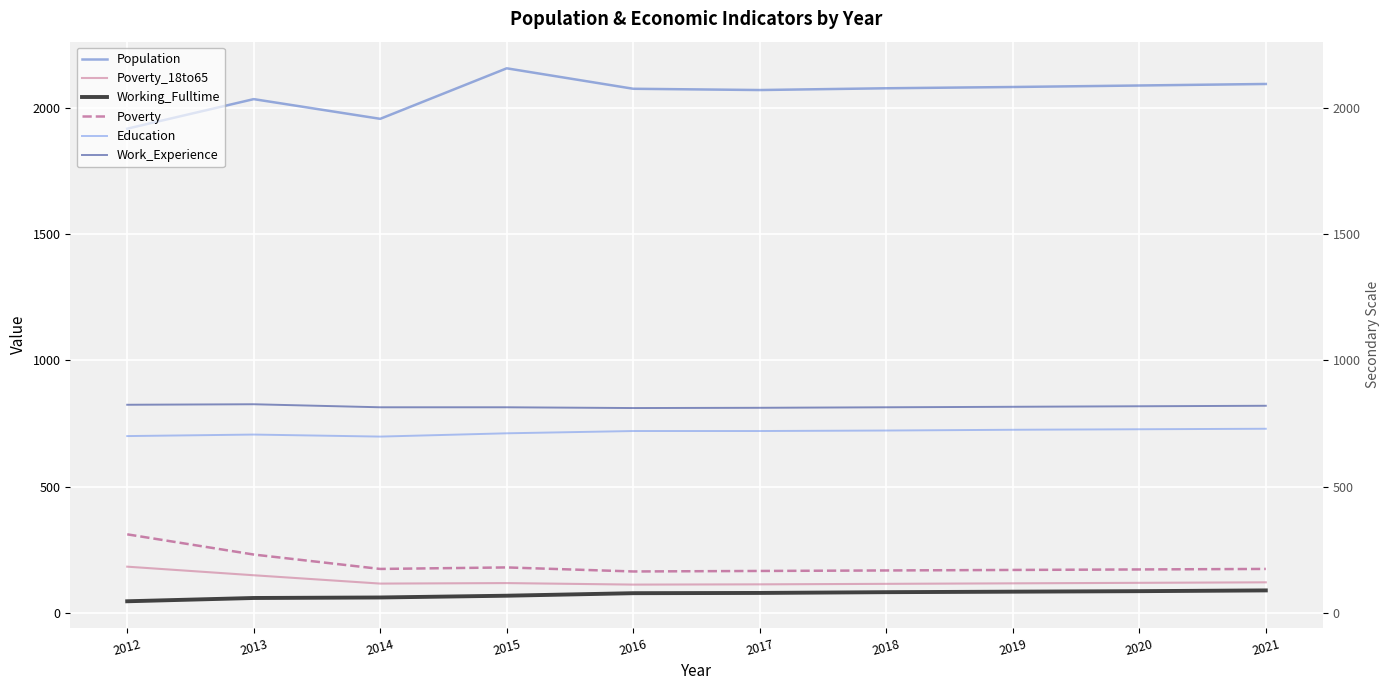

Reading left to right, transcribe all the data shown in this chart.

Population: 1917	2034	1956	2156	2075	2070	2077	2082	2088	2094
Poverty_18to65: 183	149	116	118	112	113	115	117	119	121
Working_Fulltime: 46	59	61	68	78	79	82	84	86	89
Poverty: 311	231	174	180	164	166	168	170	172	174
Education: 700	706	698	711	720	720	722	725	727	729
Work_Experience: 824	826	814	814	811	812	814	816	818	820